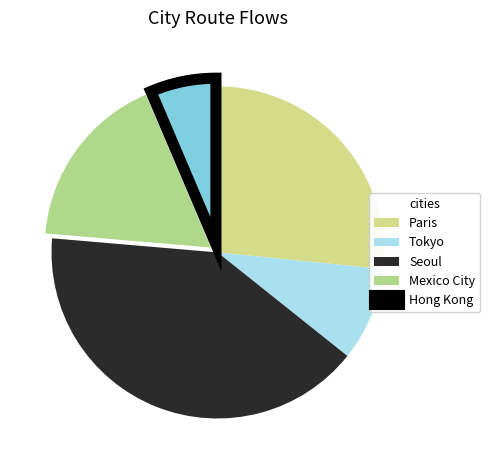

The Tokyo slice represents 19% of the pie. True or false?

False